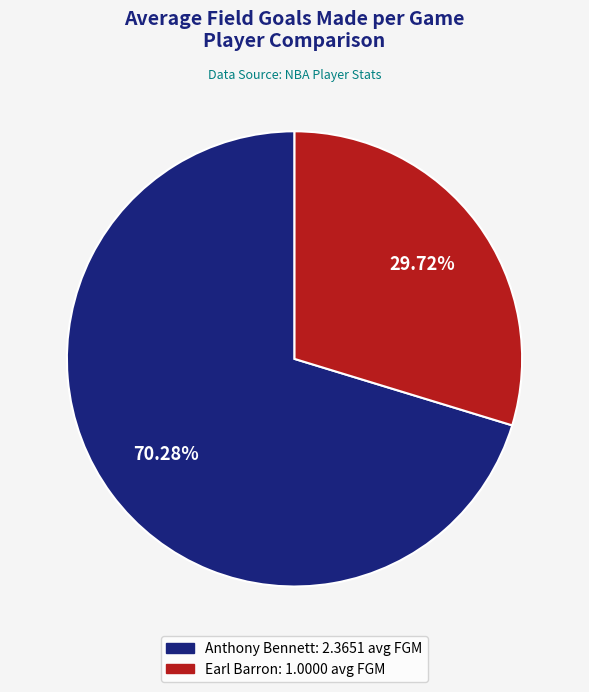

Is it true that Anthony Bennett is 70% of the pie?

True